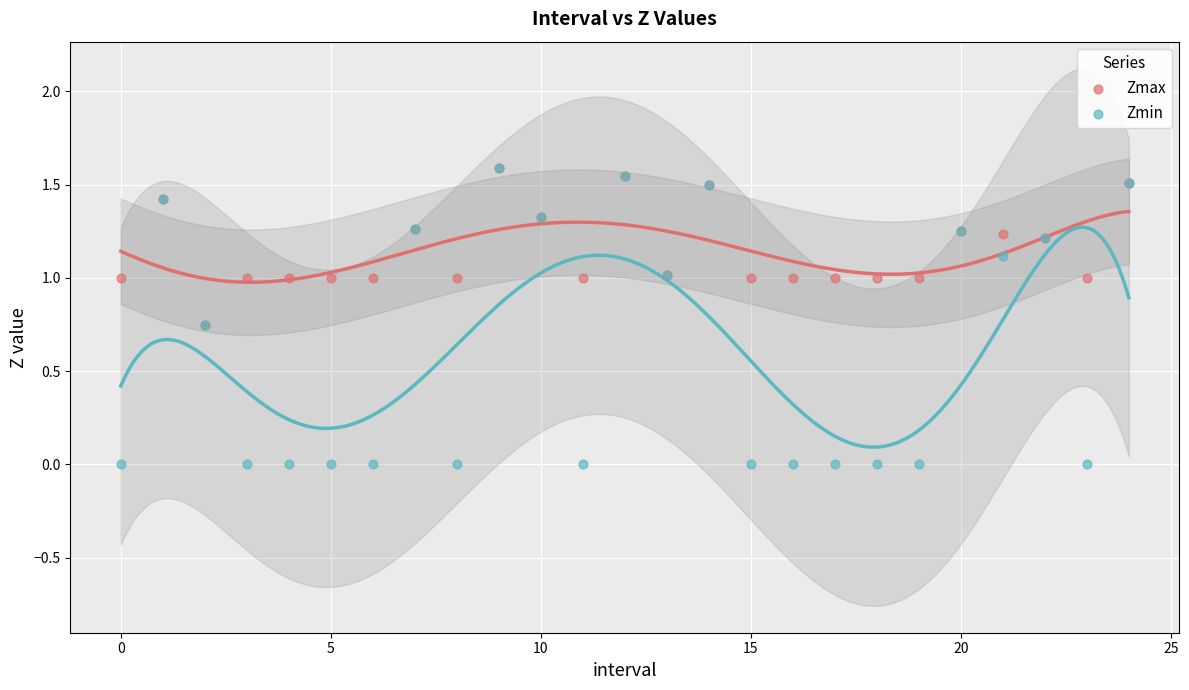

Which series has the widest spread of Y values?

Zmin